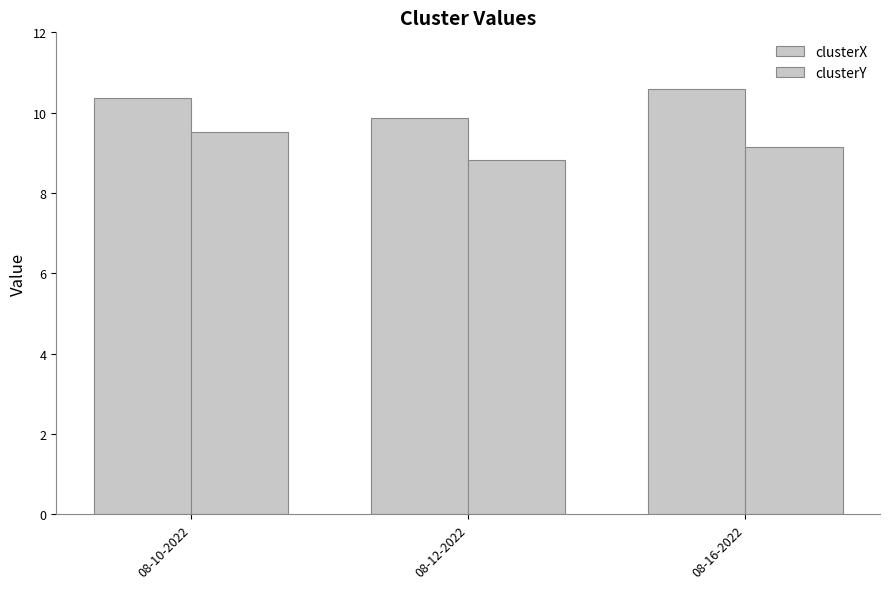

Reading left to right, what are all the values shown in this chart?

clusterX: 10.4	9.9	10.6
clusterY: 9.5	8.8	9.1